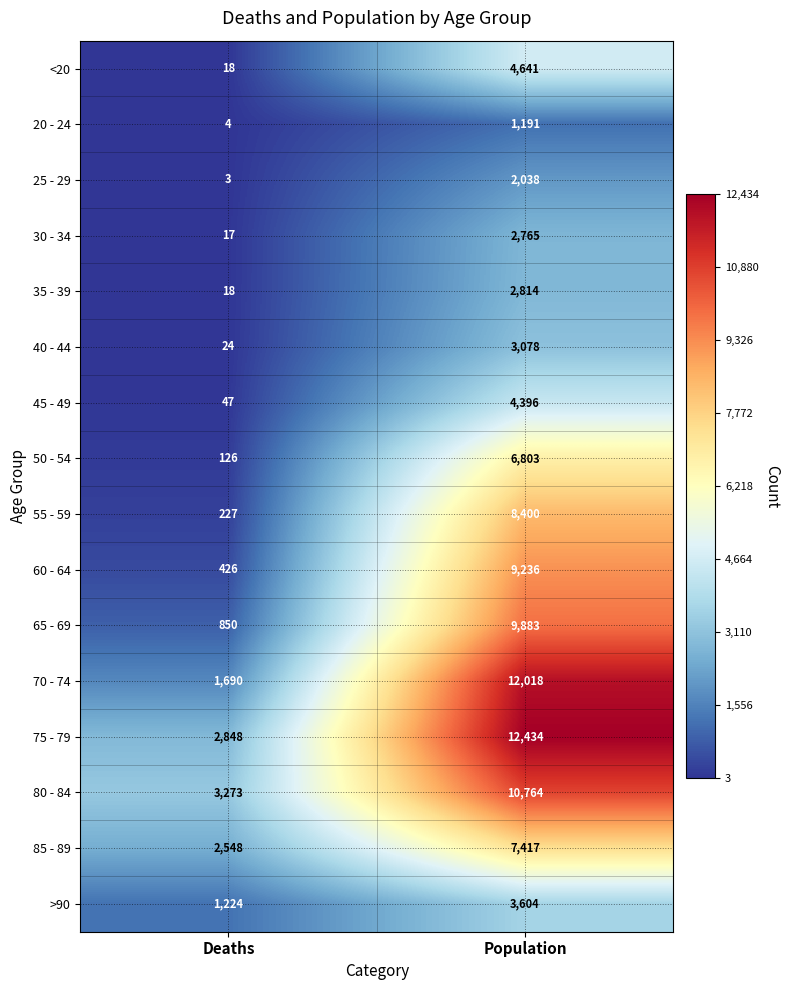

What is the average value of the 40 - 44 series?

1551